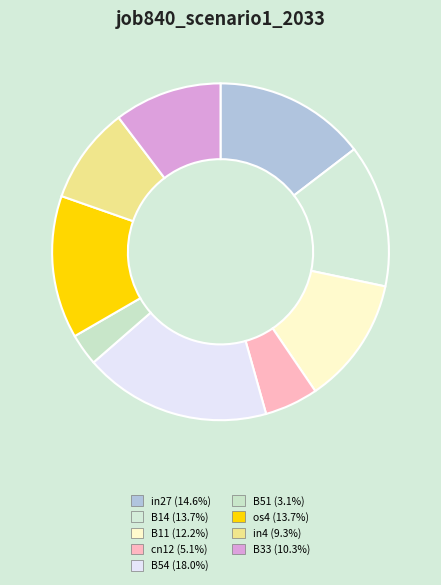

To the nearest percent, what is the average slice percentage?

11%